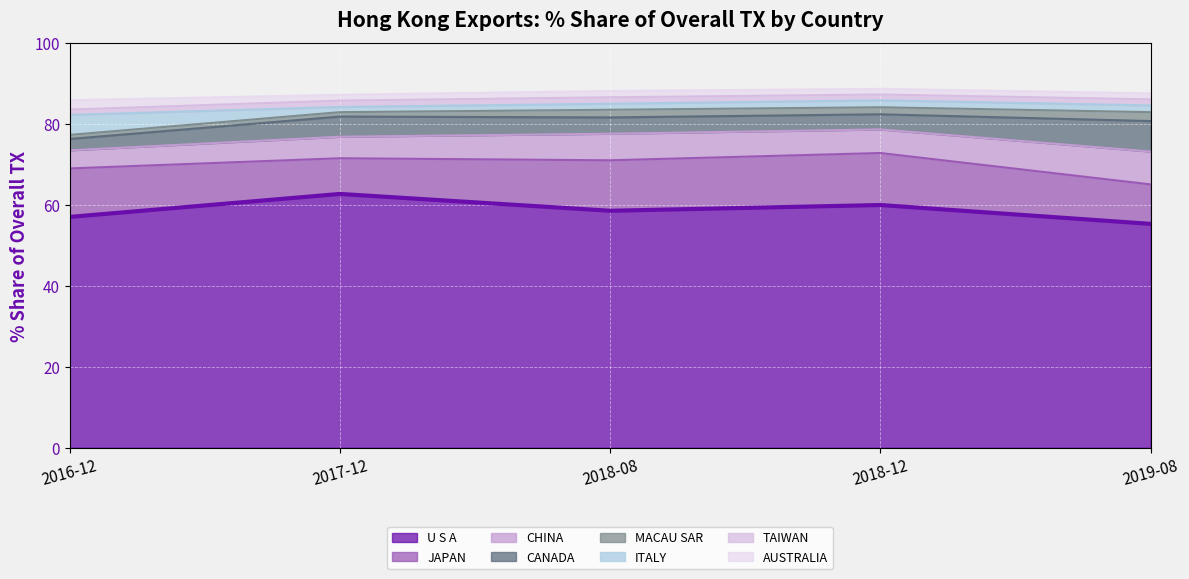

True or false: 201812_% Share has a value of 100.8 at U S A.

False